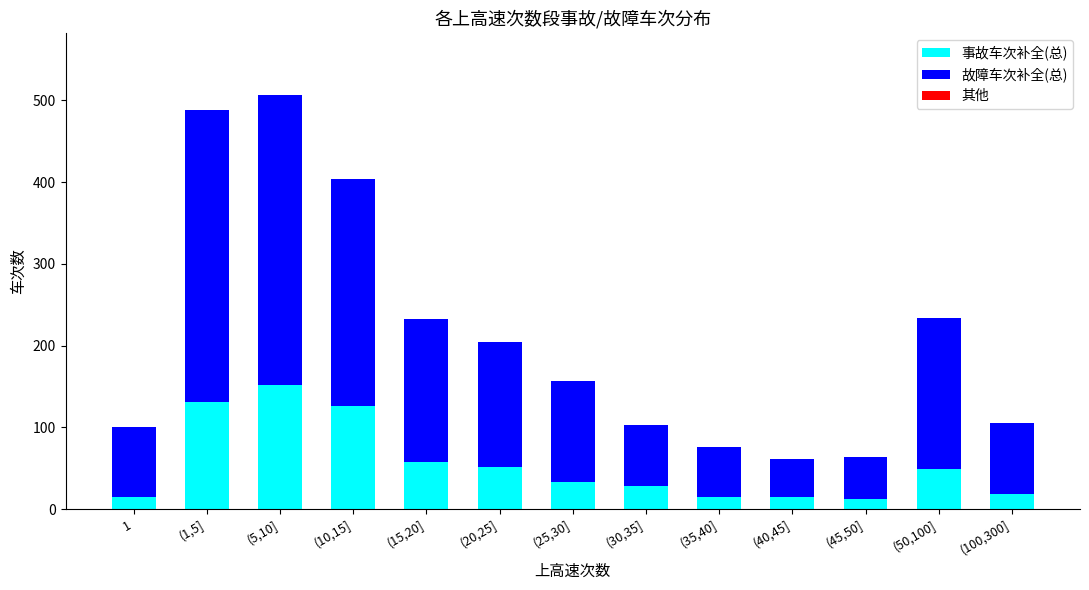

How many values in the 事故车次补全(总) series exceed 33?

7